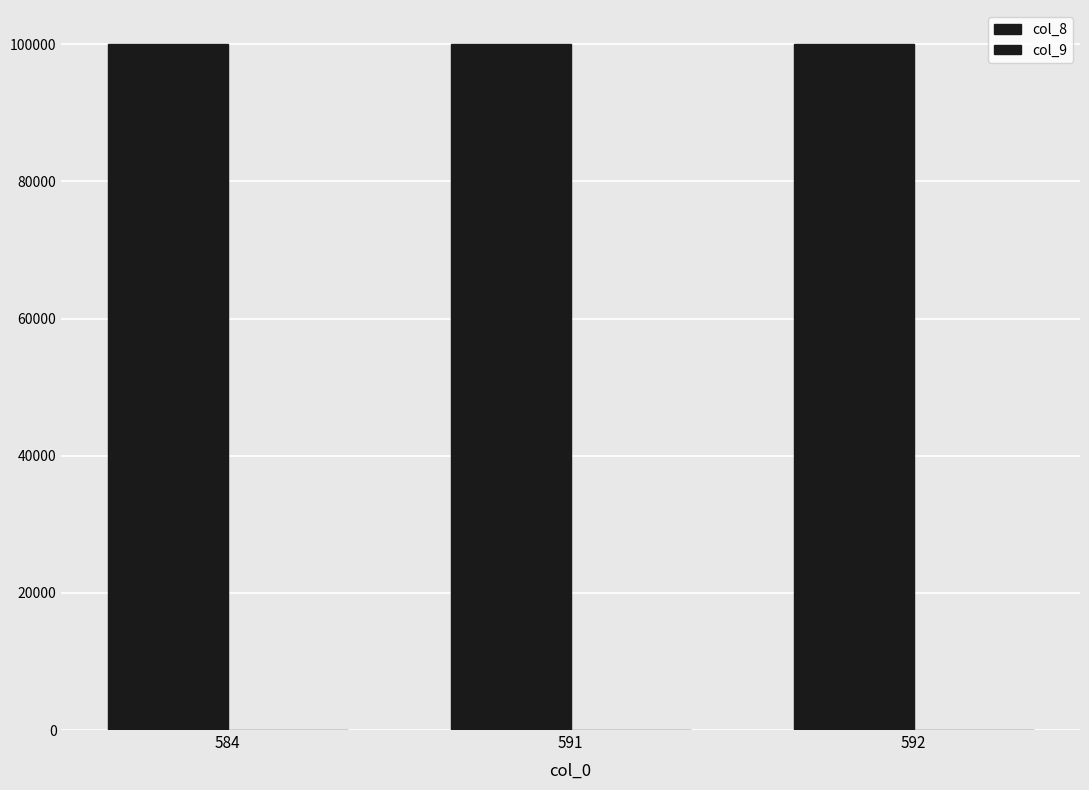

Reading left to right, what are all the values shown in this chart?

col_8: 584=100000	591=100000	592=100000
col_9: 584=0	591=0	592=0